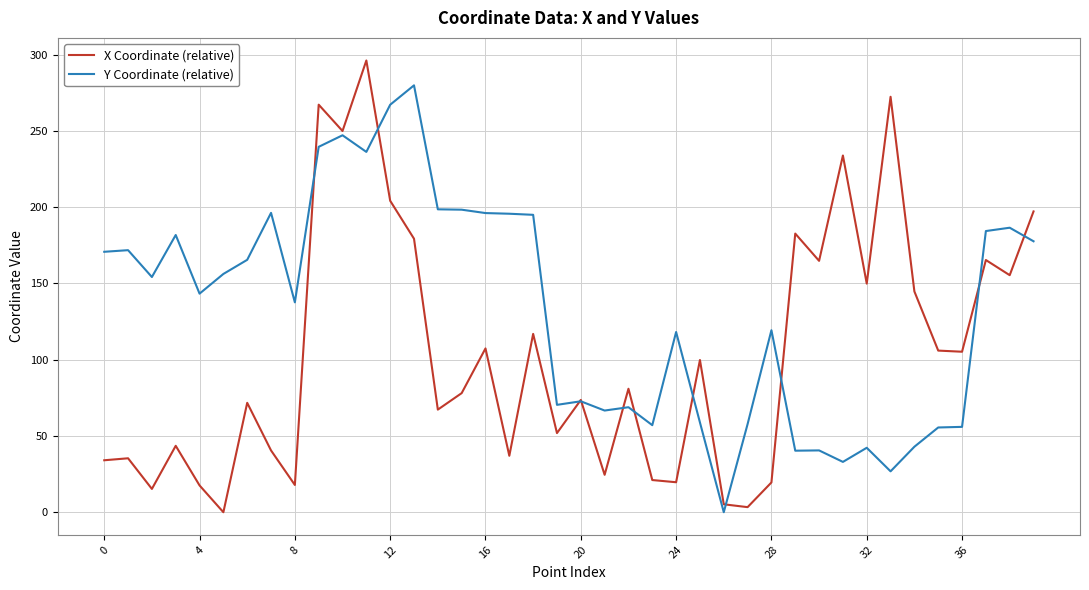

After their last crossing, which series has the higher values: X Coordinate (relative) or Y Coordinate (relative)?

X Coordinate (relative)